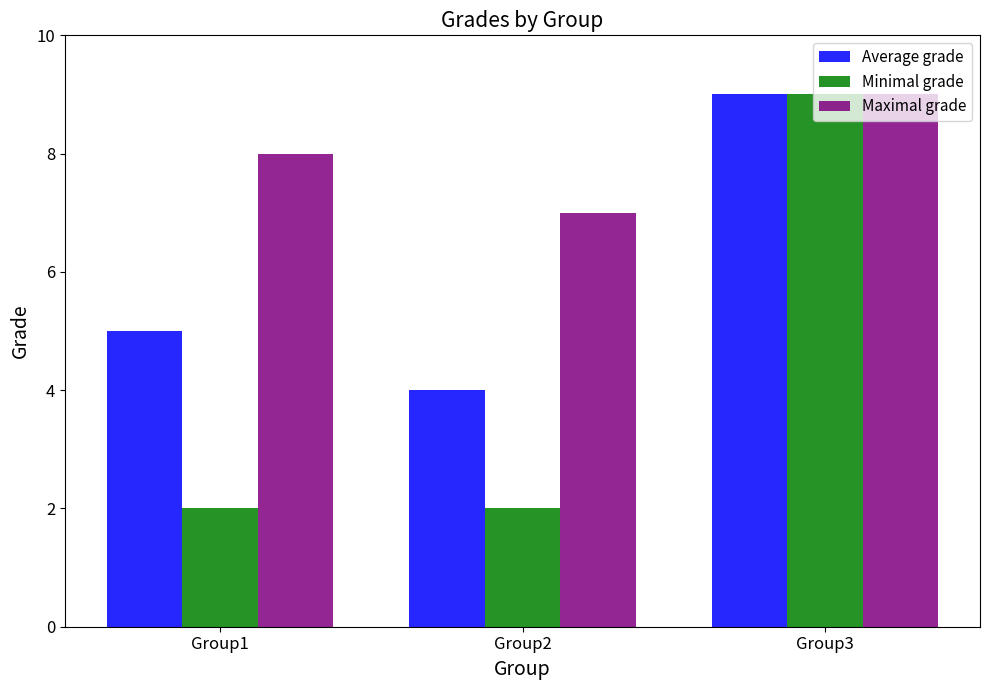

Which category has the highest value in the Average grade series?

Group3